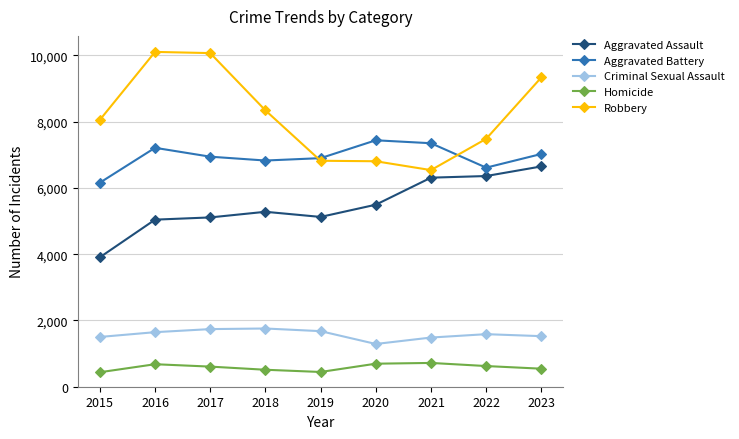

Rank the series at 2023 from lowest to highest value.

Homicide, Criminal Sexual Assault, Aggravated Assault, Aggravated Battery, Robbery